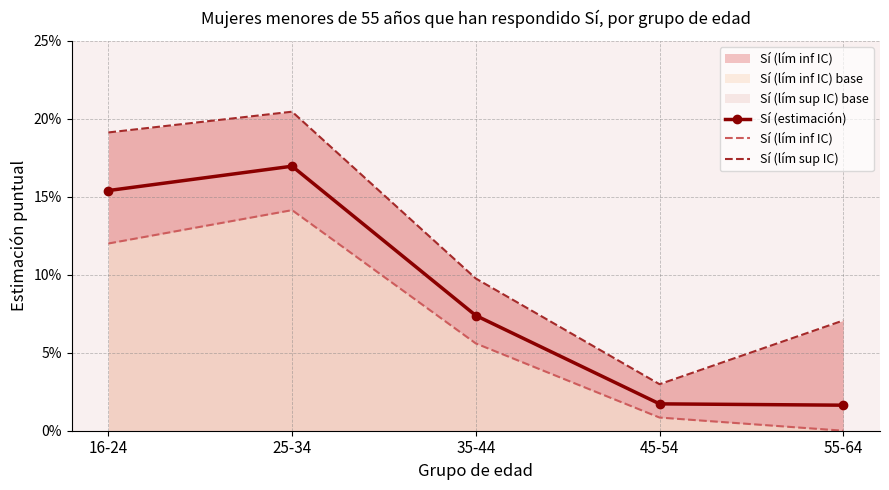

True or false: Sí (lím inf IC) and Sí (lím sup IC) intersect in this chart.

False